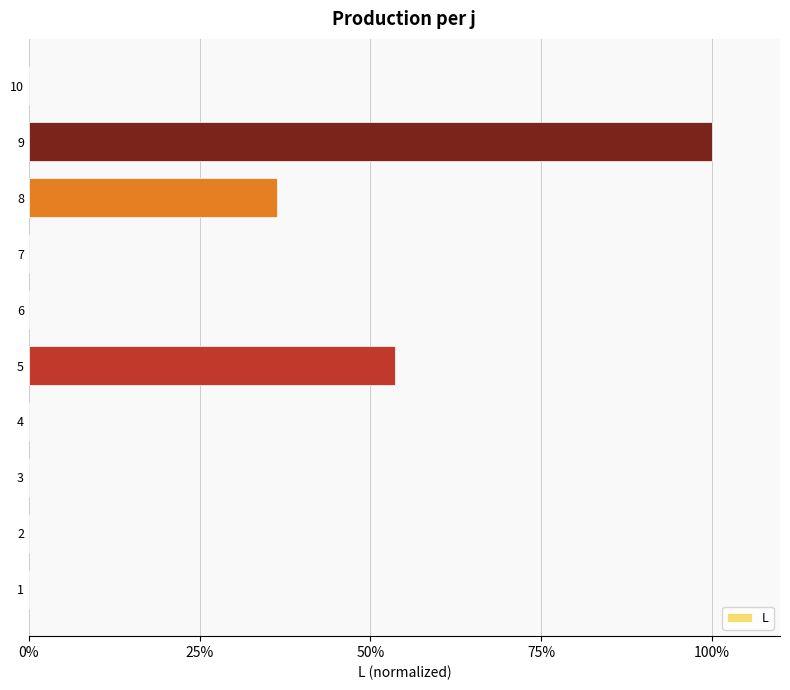

How many categories are shown in the chart?

10